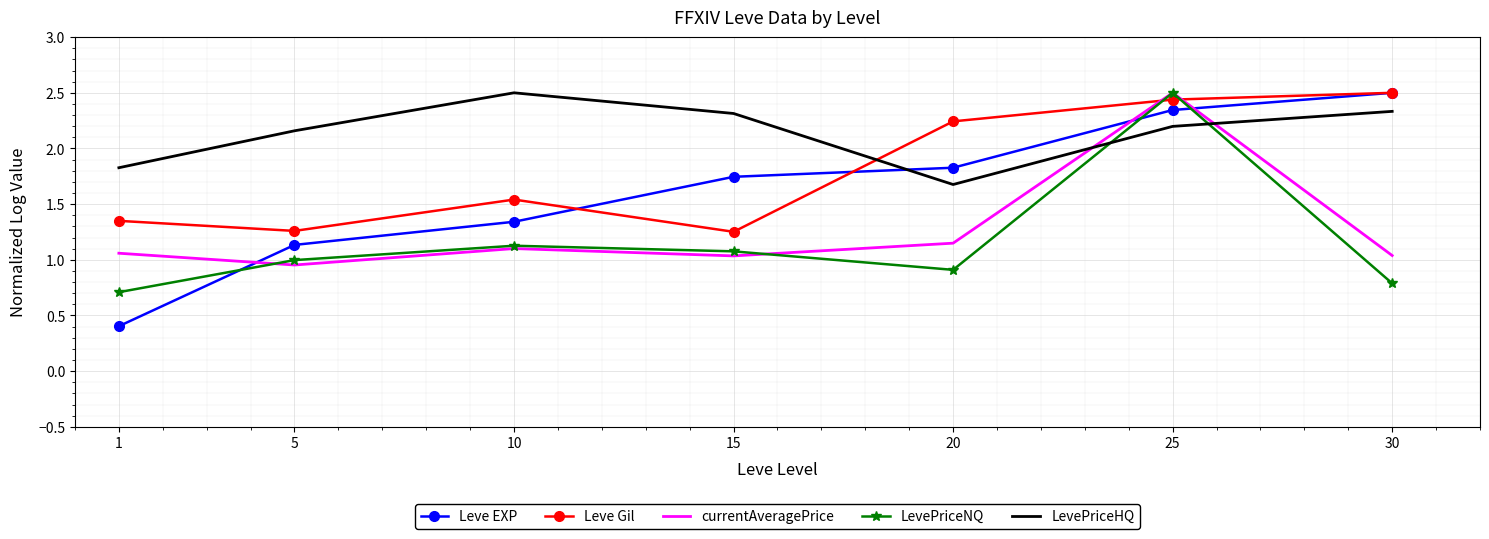

At which label does currentAveragePrice reach its peak?

25